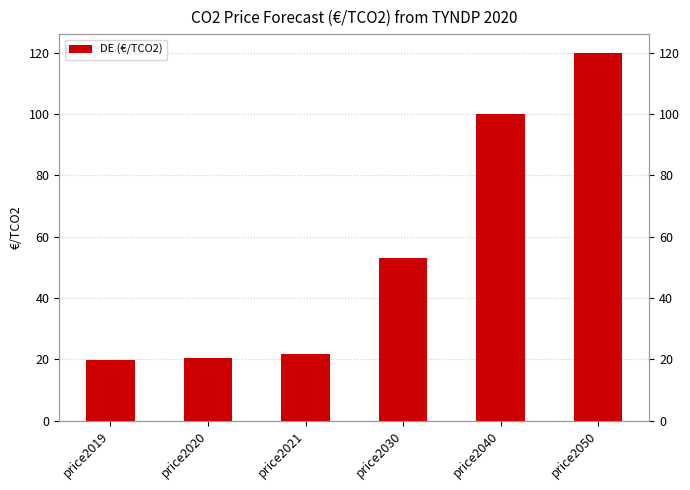

What is the difference between the values at price2021 and price2020?

1.3